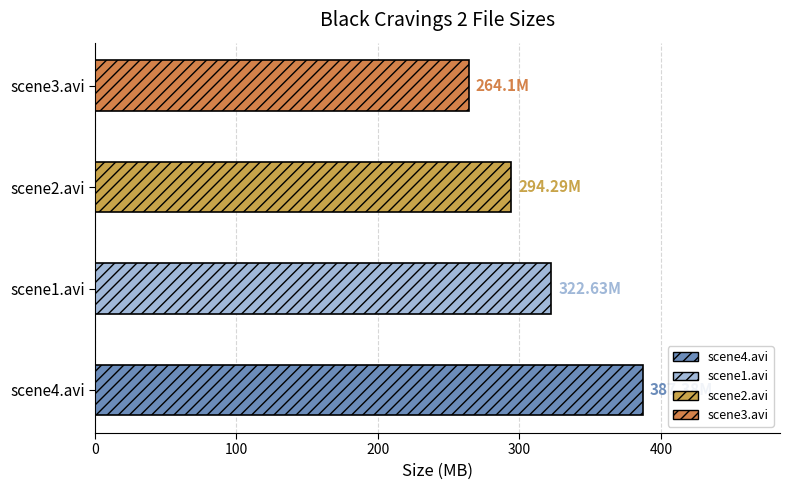

What is the sum of all values?

1268.4